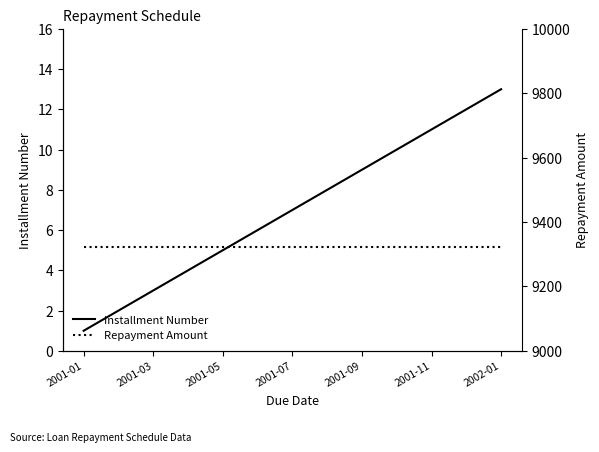

How many distinct data groups are displayed?

2